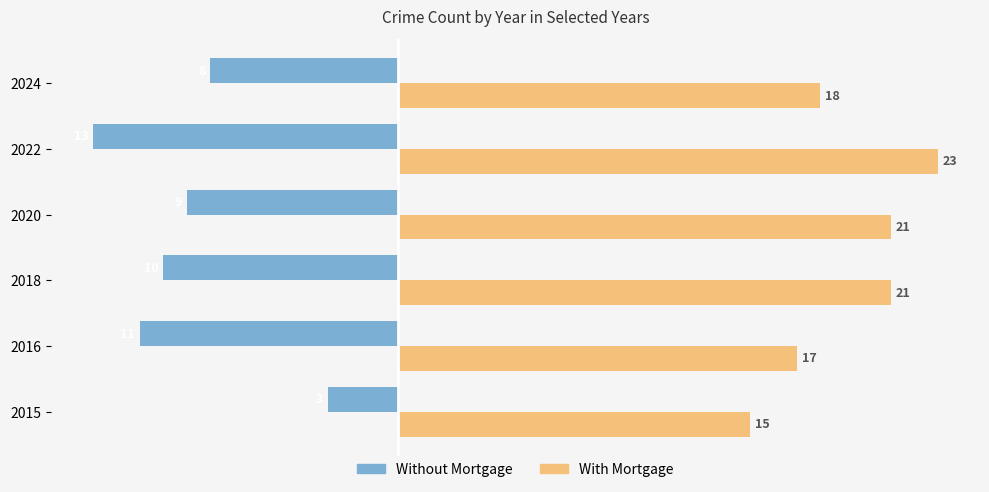

What is the approximate value of With Mortgage at 2015?

15